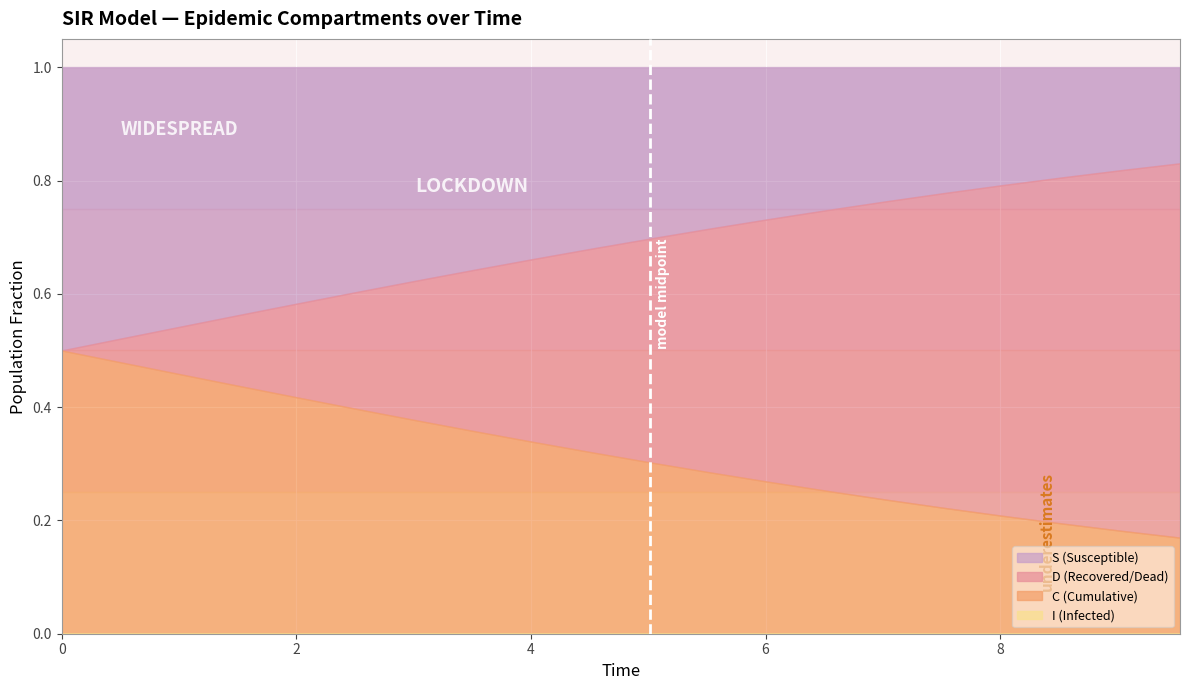

List the series in order of their overall mean, lowest first.

I, C, D, S